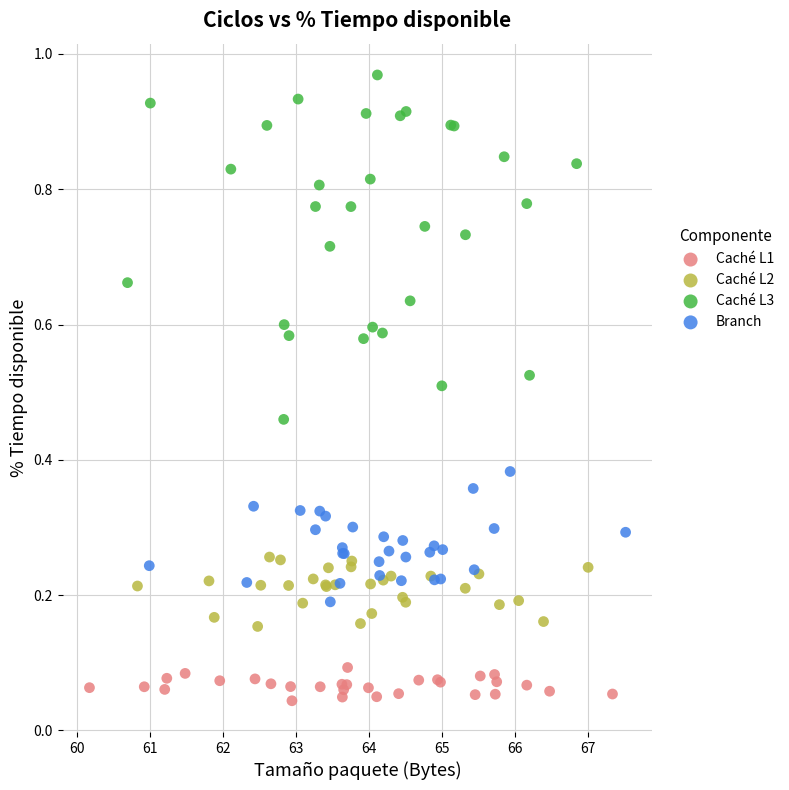

What are all the series names shown in the legend?

Caché L1, Caché L2, Caché L3, Branch